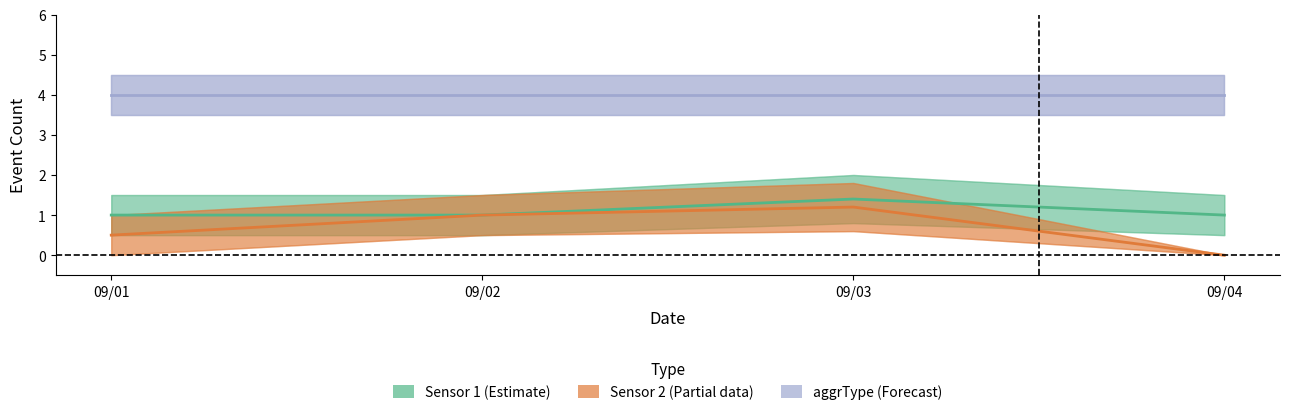

What is the minimum value for aggrType (Forecast)?

4.0